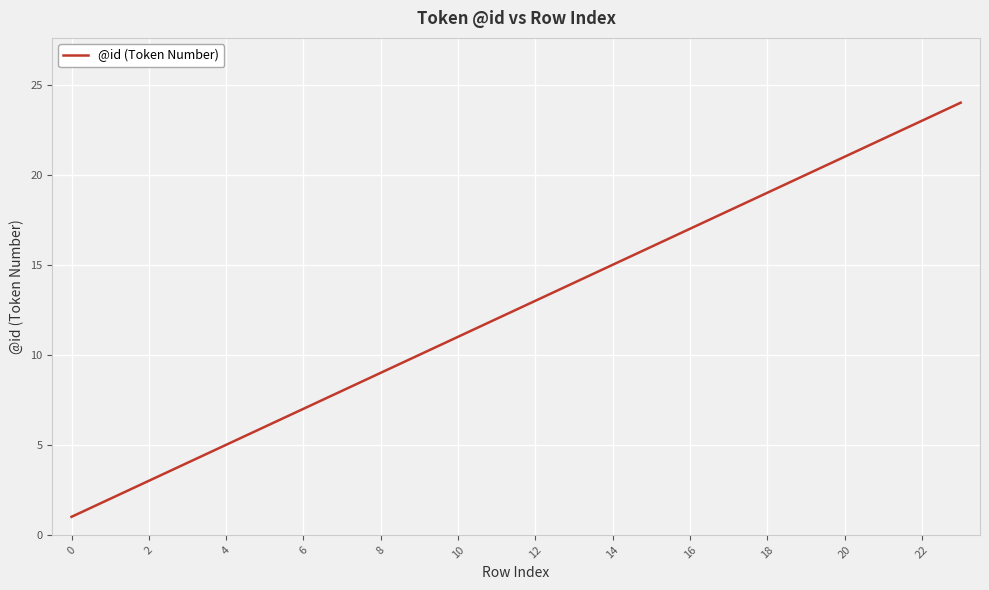

What is the greatest value displayed?

24